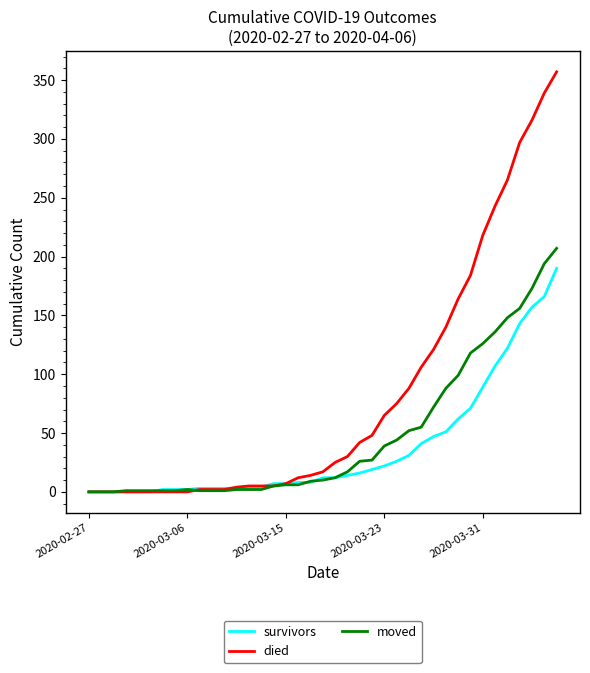

What is the highest value of the moved series?

207